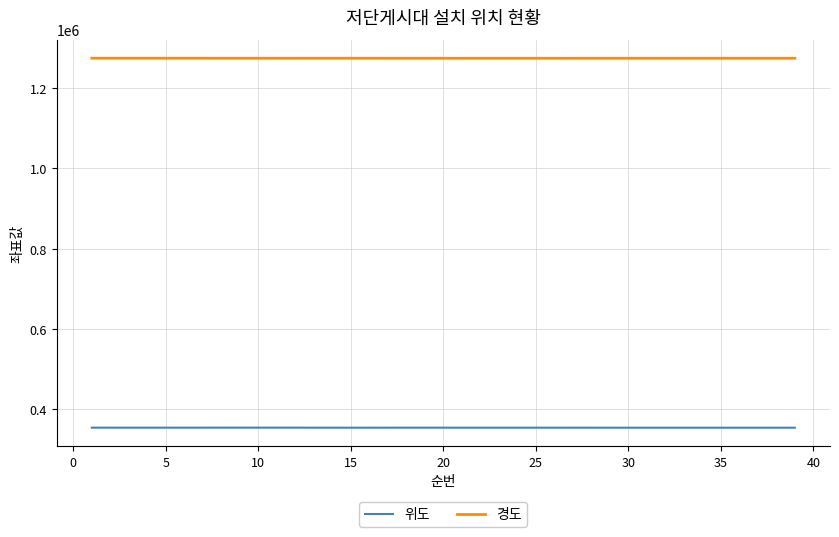

Rank the series by their maximum value, from highest to lowest.

경도, 위도